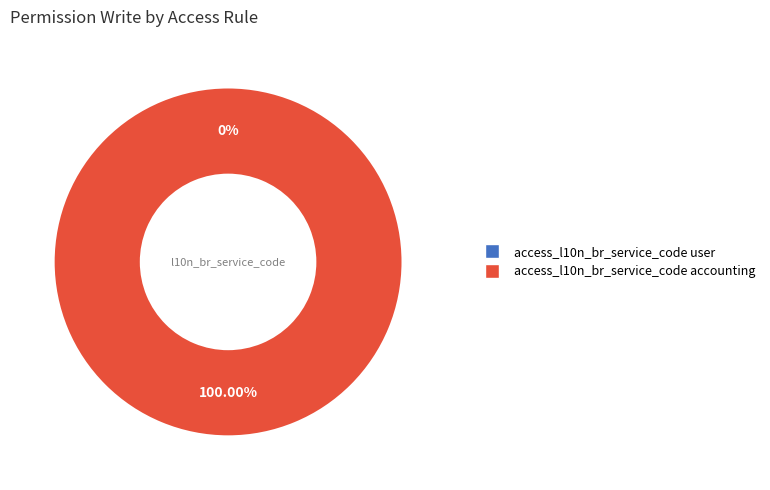

What percentage do access_l10n_br_service_code user and access_l10n_br_service_code accounting together represent?

100.0%